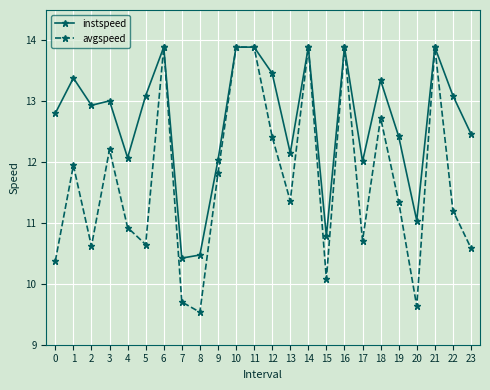

List the series in order of their overall mean, highest first.

instspeed, avgspeed